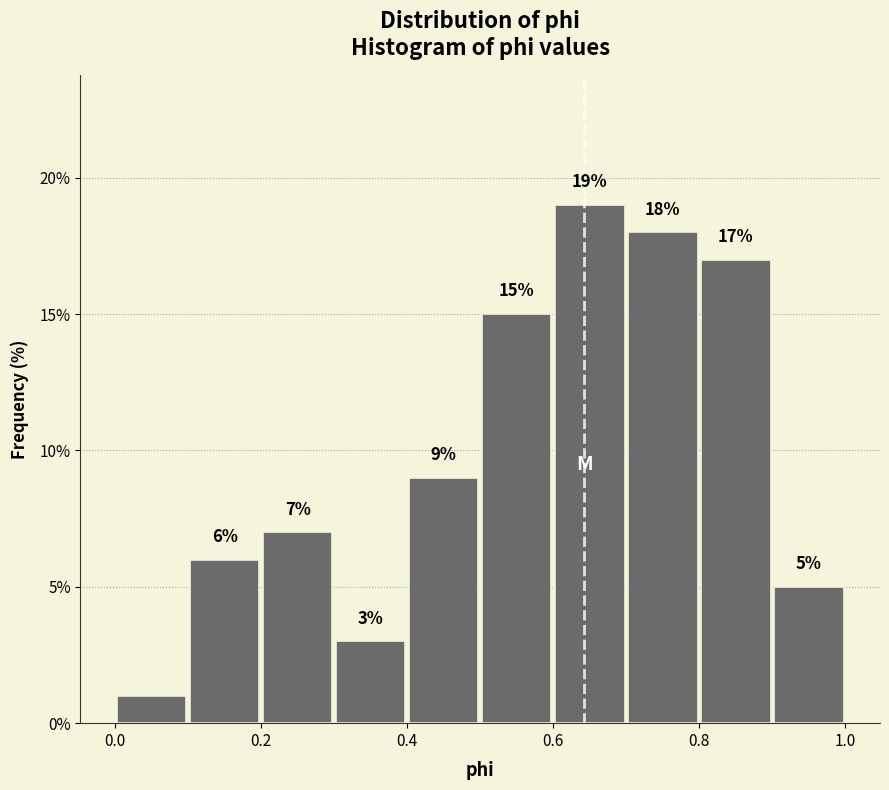

Which range on the x-axis has the tallest bar?

0.6 to 0.7